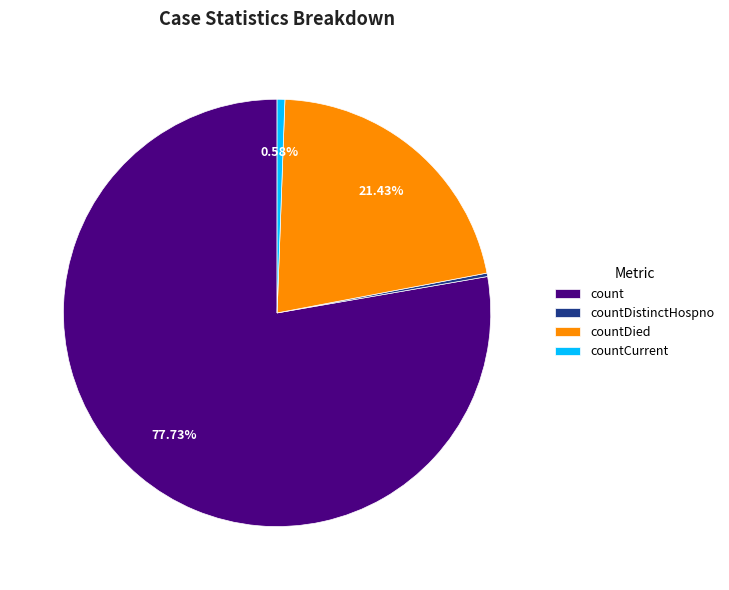

What percentage is the countCurrent slice, to the nearest percent?

1%